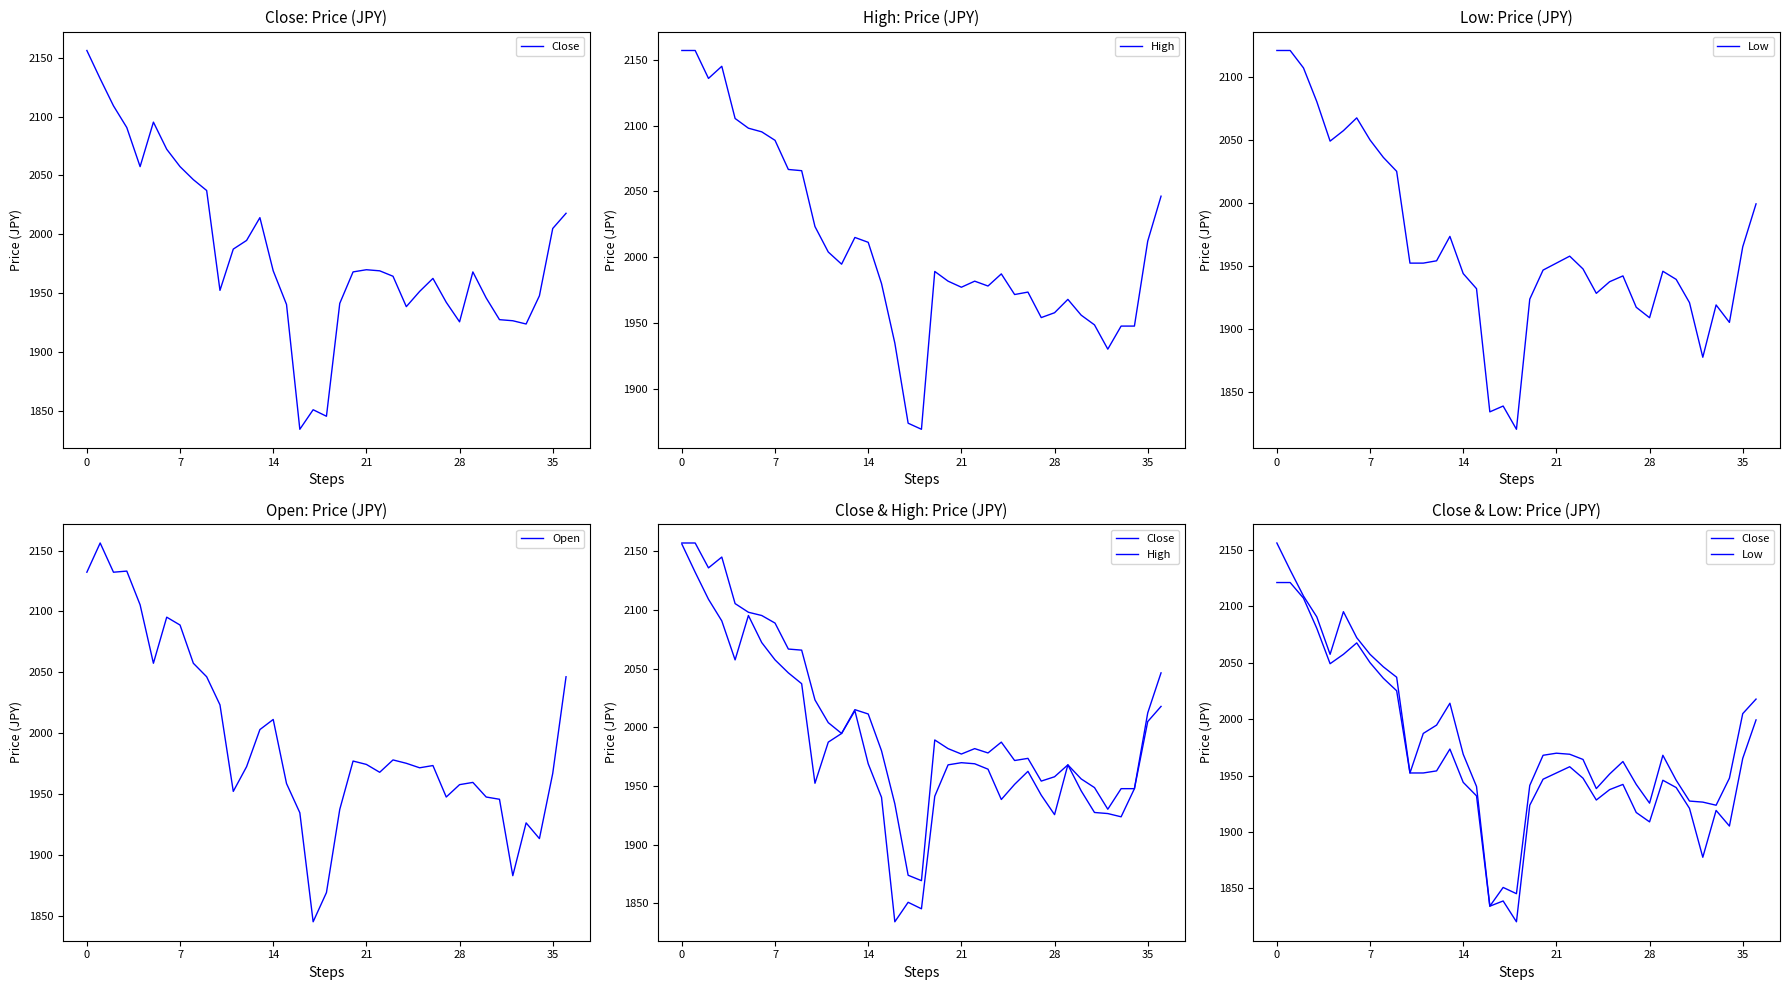

What is the label of the 26th point from the right?

11